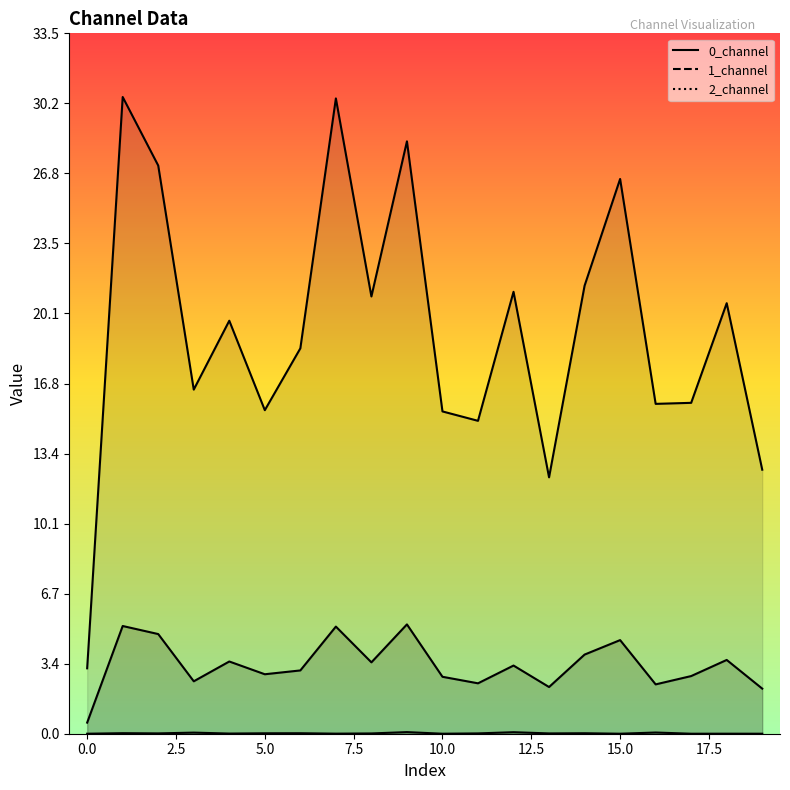

Where is the first local maximum for 1_channel?

1